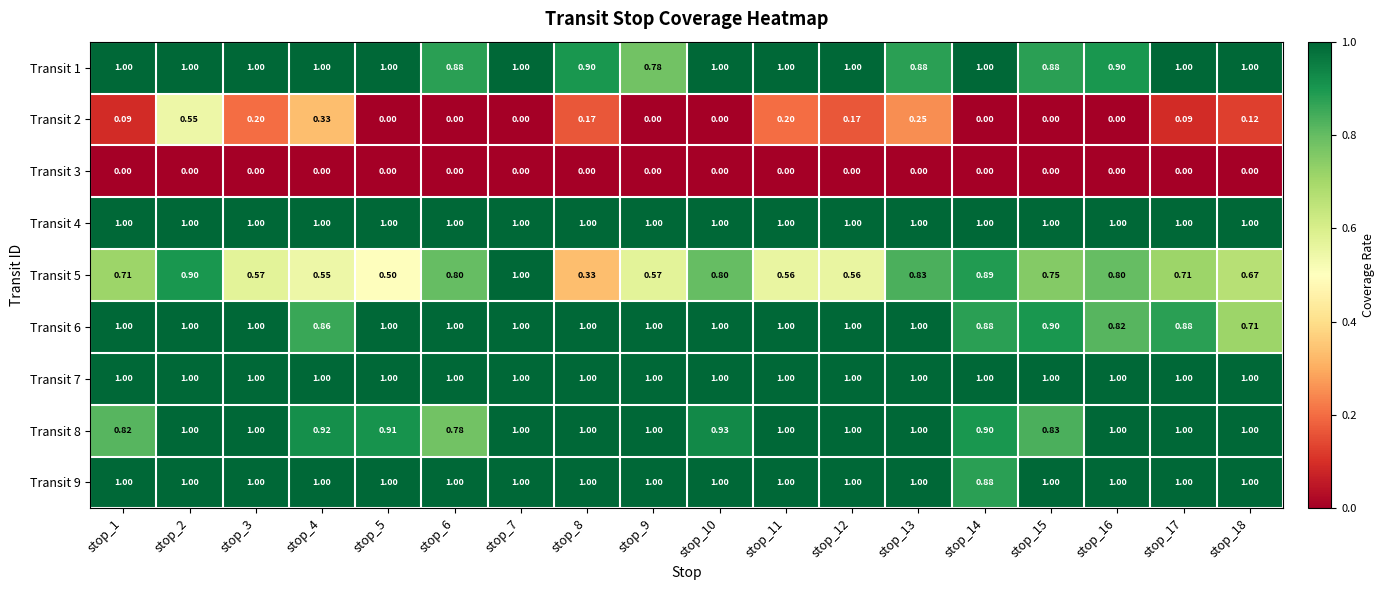

How many positive values does the Transit 2 series have?

10